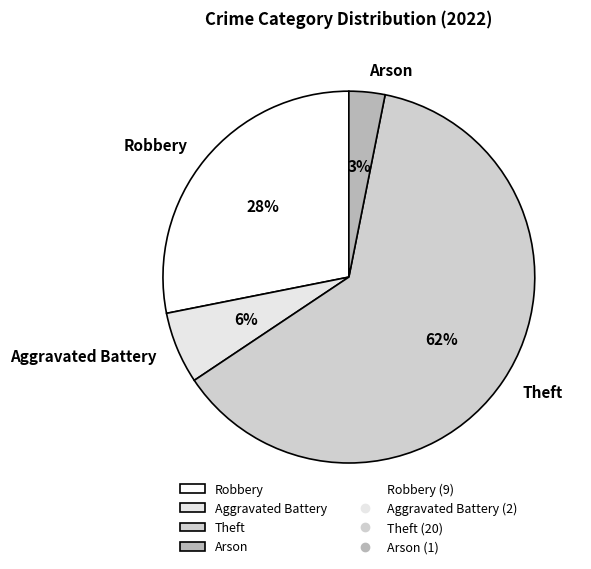

Which slice is the smallest?

Arson